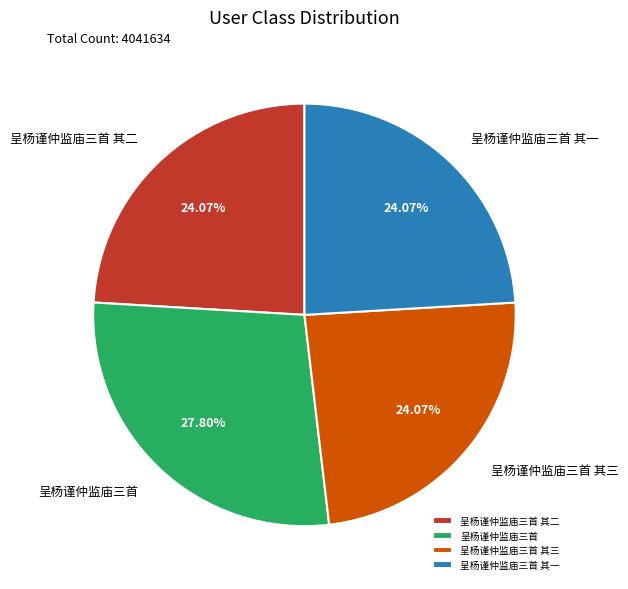

Does 呈杨谨仲监庙三首 其二 represent more than half of the total?

No